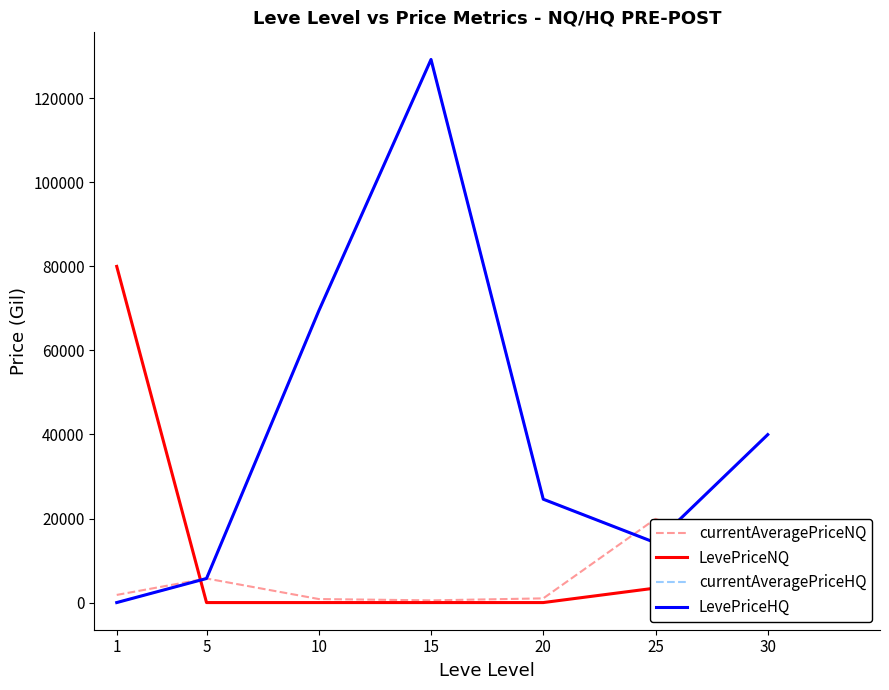

Reading left to right, transcribe all the data shown in this chart.

currentAveragePriceNQ: 1=1820.0	5=5728.8	10=840.7	15=523.0	20=1000.0	25=19916.7	30=10000.0
LevePriceNQ: 1=80005.0	5=0.0	10=0.0	15=0.0	20=0.0	25=3452.0	30=2828.2
currentAveragePriceHQ: 1=0.0	5=5728.8	10=69415.0	15=129244.0	20=24598.8	25=14240.0	30=39972.1
LevePriceHQ: 1=0.0	5=5728.8	10=69415.0	15=129244.0	20=24598.8	25=14240.0	30=39972.1